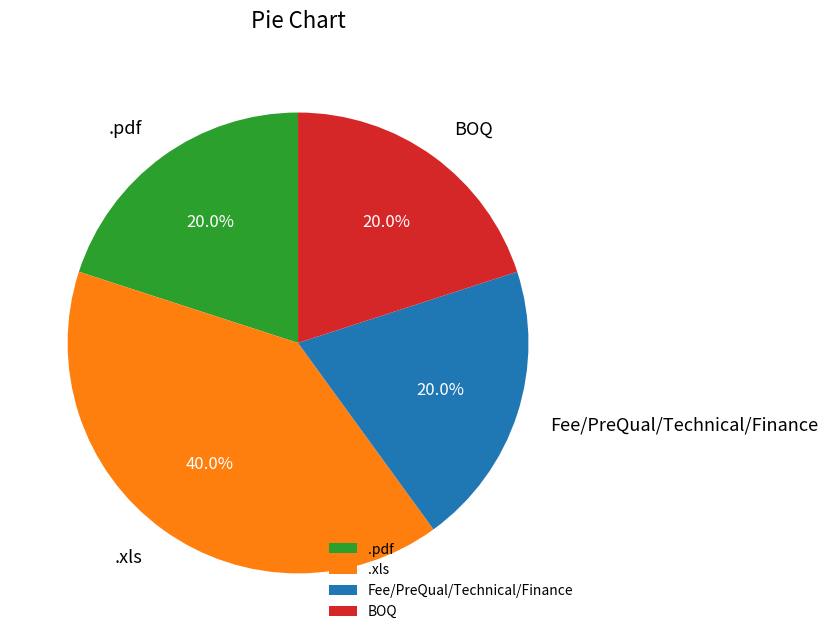

What is the total percentage of BOQ and .xls?

60.0%